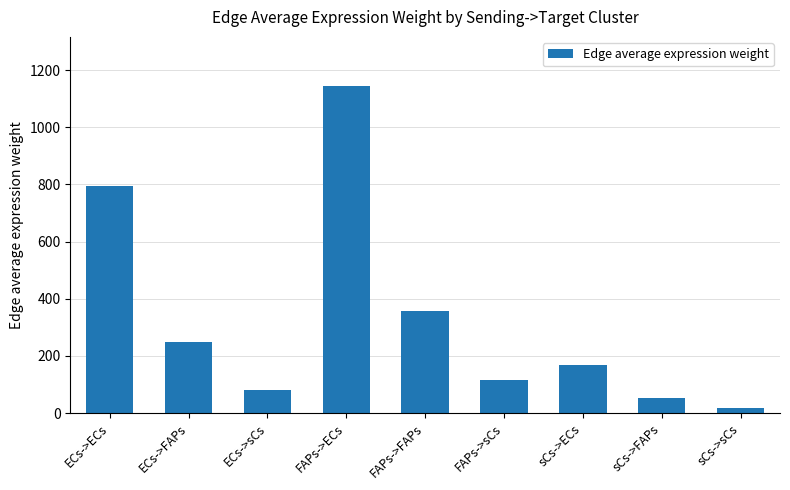

What is the difference between the second highest and minimum values?

778.4